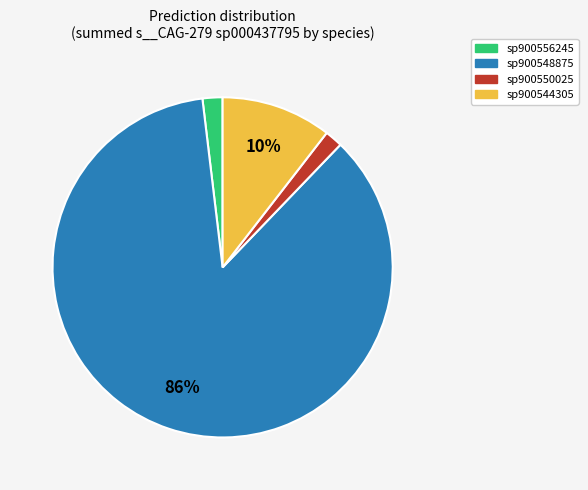

To the nearest percent, what is the average slice percentage?

25%